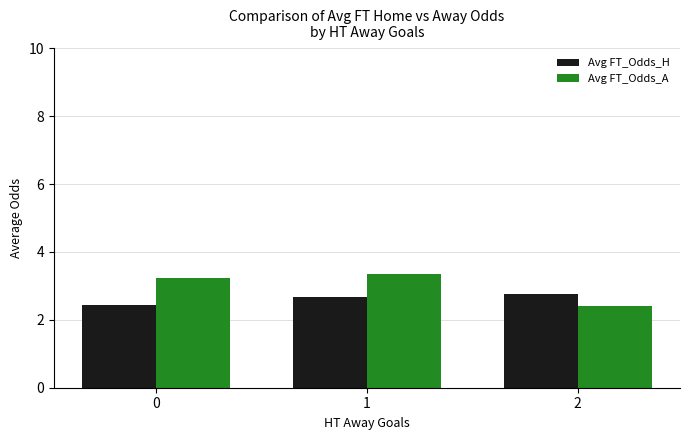

Does the chart contain any negative values?

No